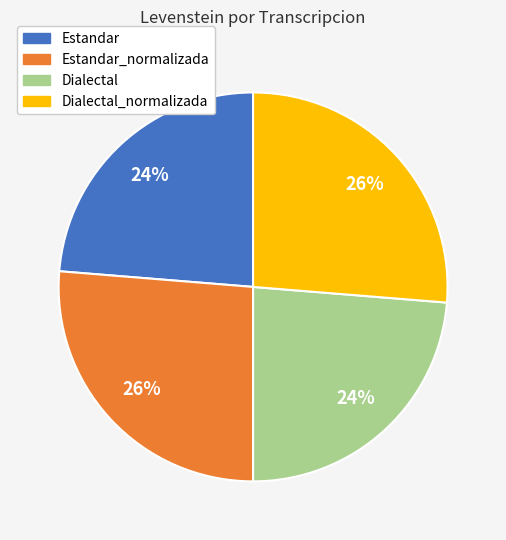

To the nearest percent, what is the average slice percentage?

25%